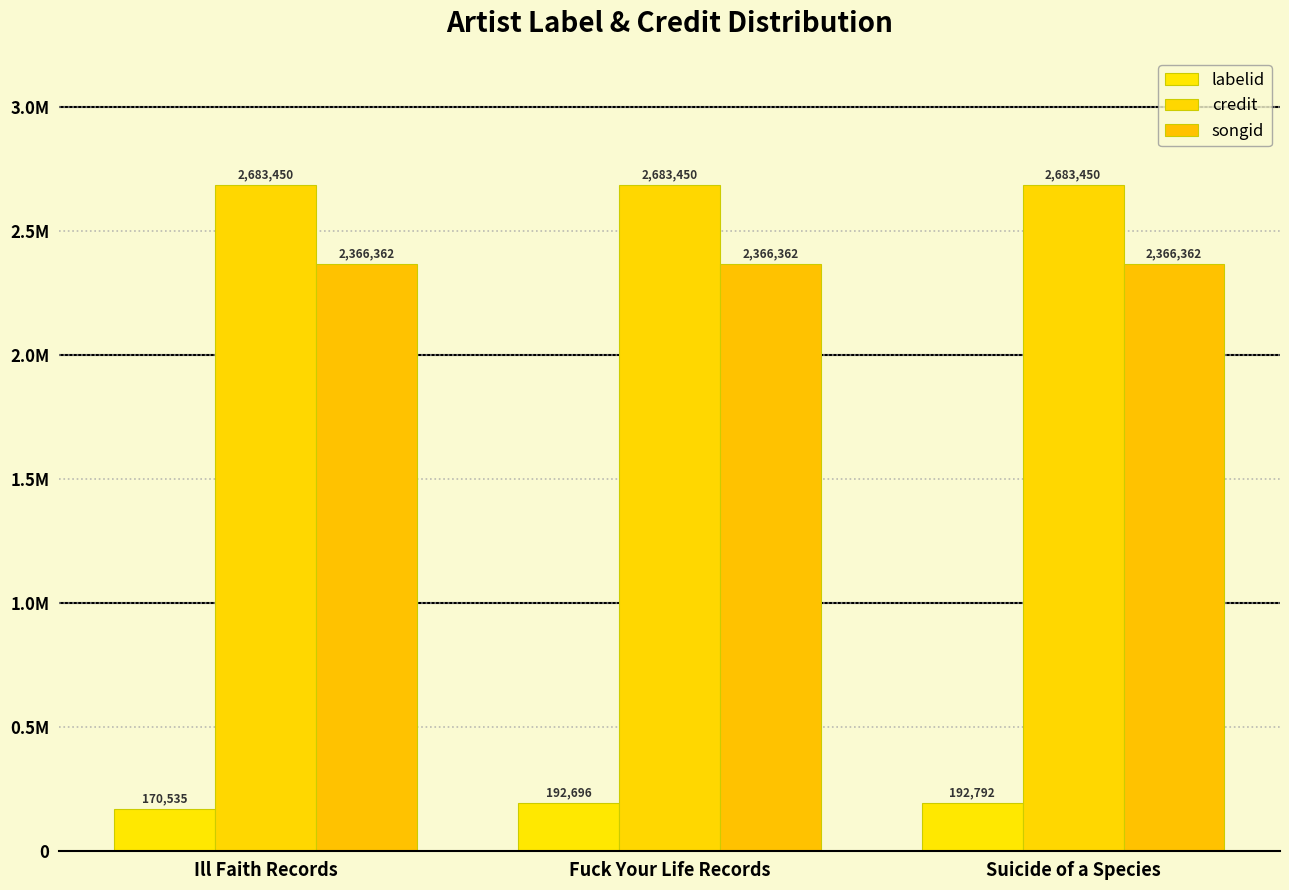

Read the labelid value at Fuck Your Life Records.

192696